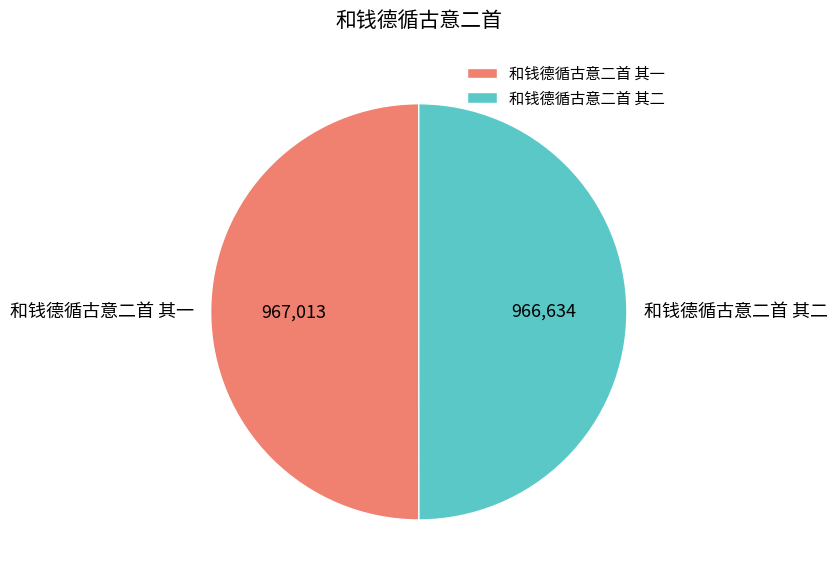

How many slices are in this pie chart?

2